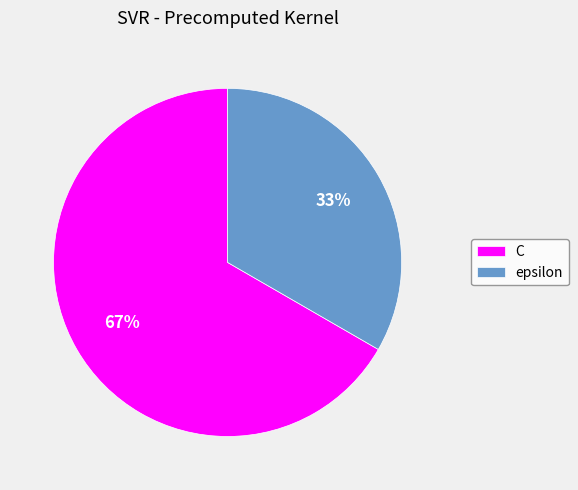

How many slices are in this pie chart?

2